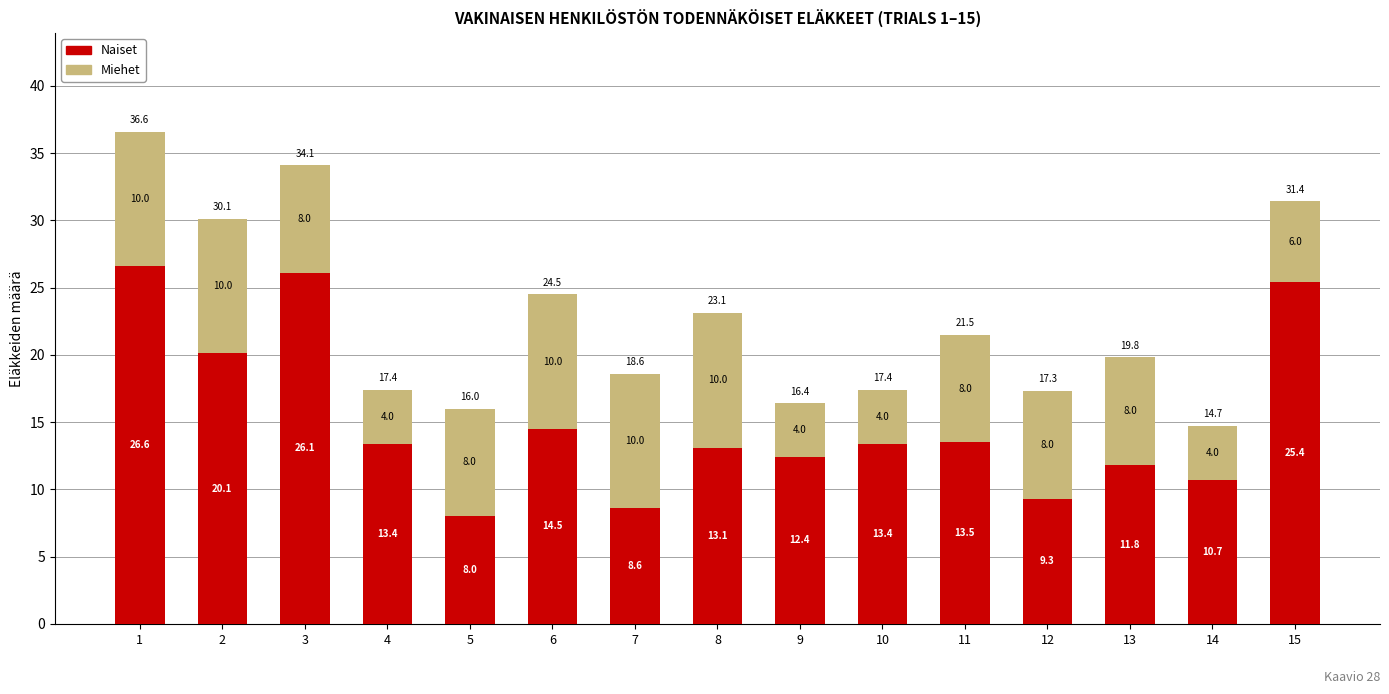

Reading left to right, list the values for the Naiset series.

1=26.6	2=20.1	3=26.1	4=13.4	5=8.0	6=14.5	7=8.6	8=13.1	9=12.4	10=13.4	11=13.5	12=9.3	13=11.8	14=10.7	15=25.4